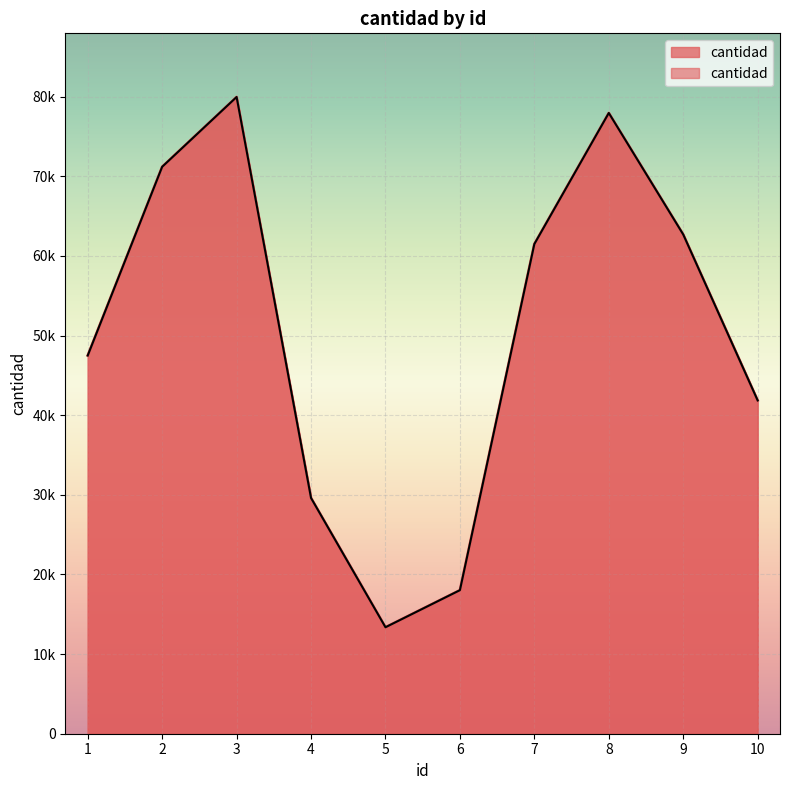

What is the difference between the maximum and second lowest values?

61936